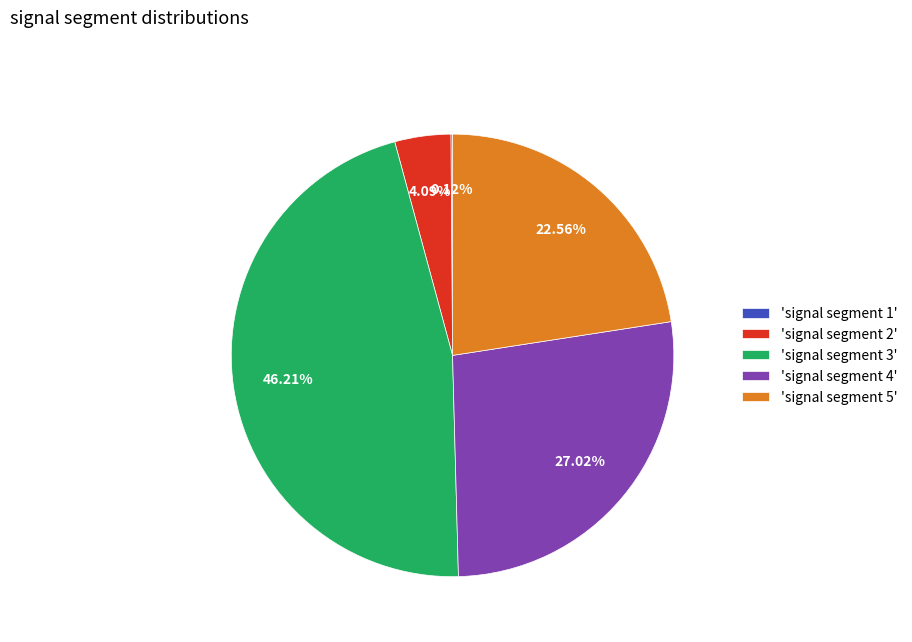

Does any single category account for the majority?

No